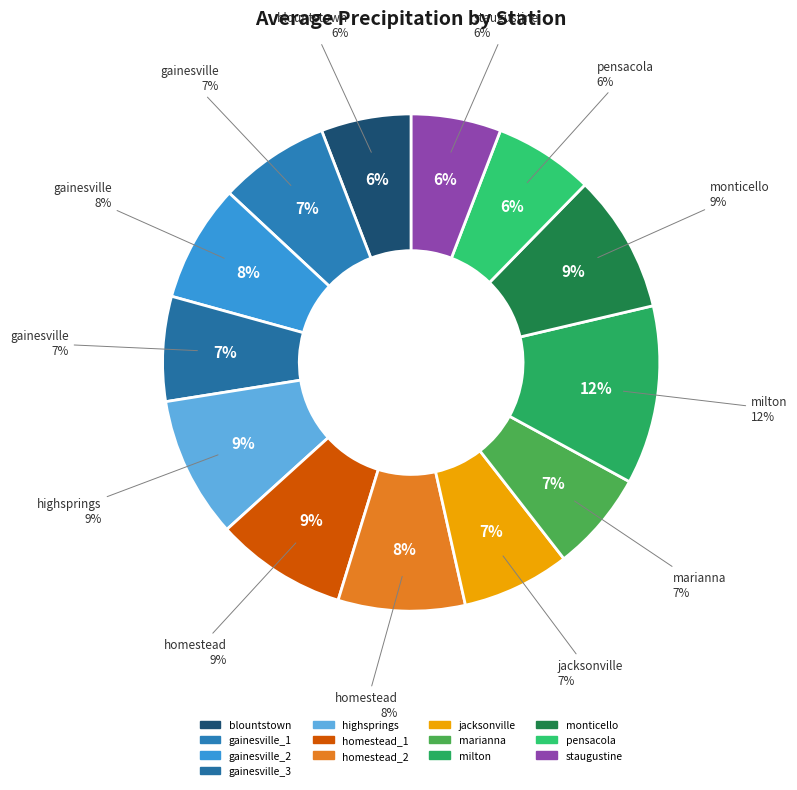

Approximately how many times larger is the value at milton compared to jacksonville?

1.7